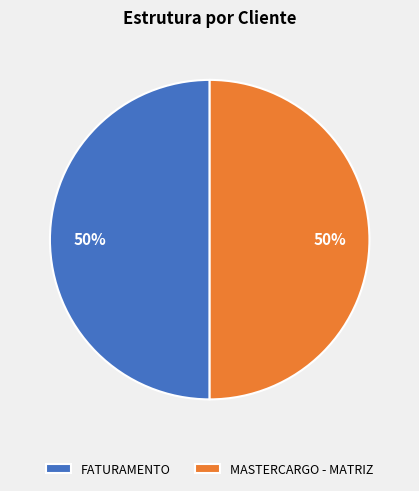

Is it true that MASTERCARGO - MATRIZ is 50% of the pie?

True